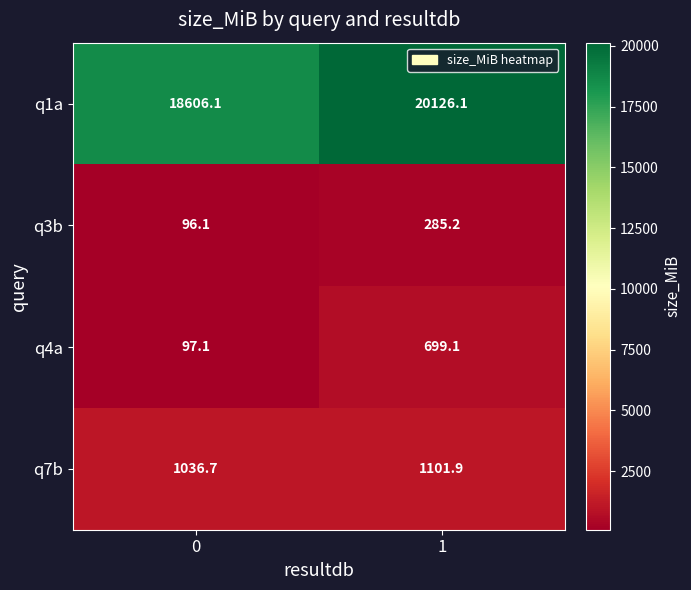

At which category is the sum across all series the highest?

1